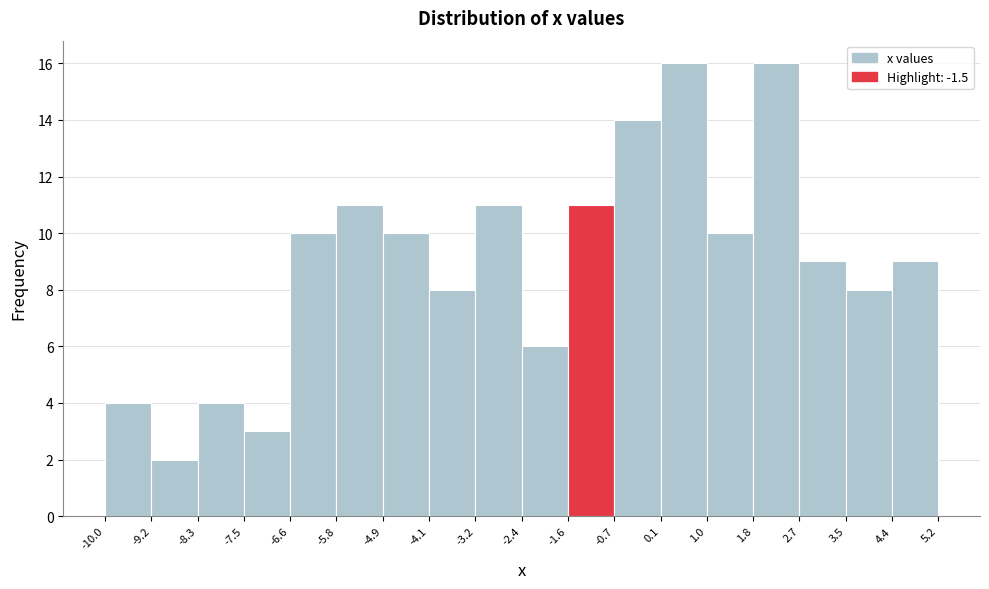

Reading left to right, transcribe this chart: for each bar, give the range it covers on the x-axis and its height. The values are not printed on the chart, so give them approximately, as read against the axis.

-10.0 to -9.2: 4
-9.2 to -8.3: 2
-8.3 to -7.5: 4
-7.5 to -6.6: 3
-6.6 to -5.8: 10
-5.8 to -4.9: 11
-4.9 to -4.1: 10
-4.1 to -3.2: 8
-3.2 to -2.4: 11
-2.4 to -1.6: 6
-1.6 to -0.7: 11
-0.7 to 0.1: 14
0.1 to 1.0: 16
1.0 to 1.8: 10
1.8 to 2.7: 16
2.7 to 3.5: 9
3.5 to 4.4: 8
4.4 to 5.2: 9